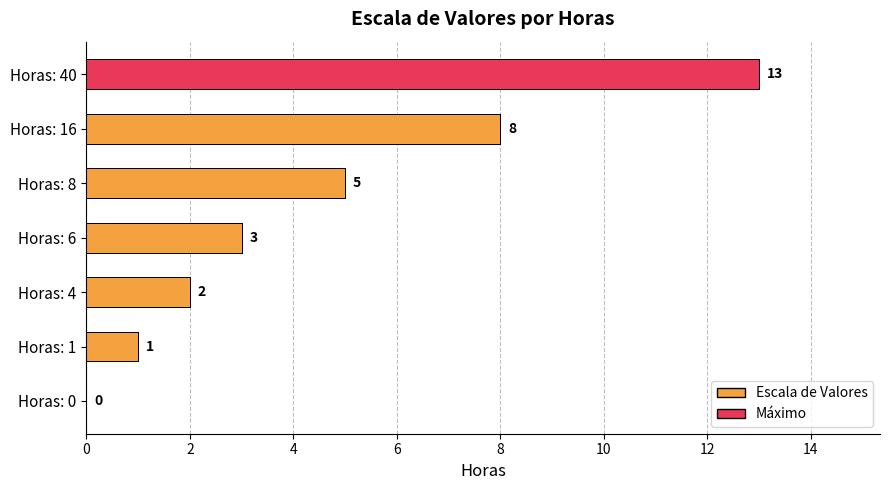

The chart shows a value of 1 at Horas: 4. True or false?

False